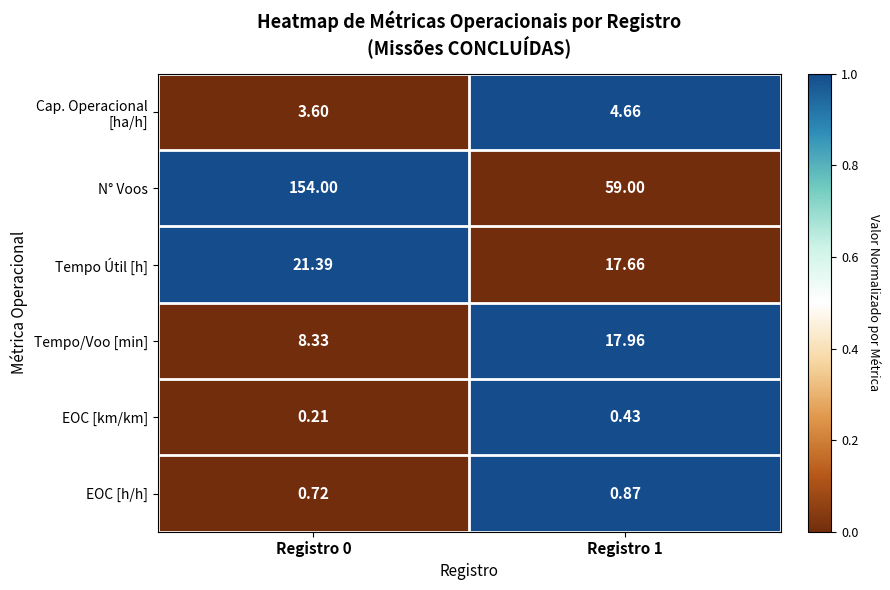

Which series has the largest total across all categories?

N° Voos